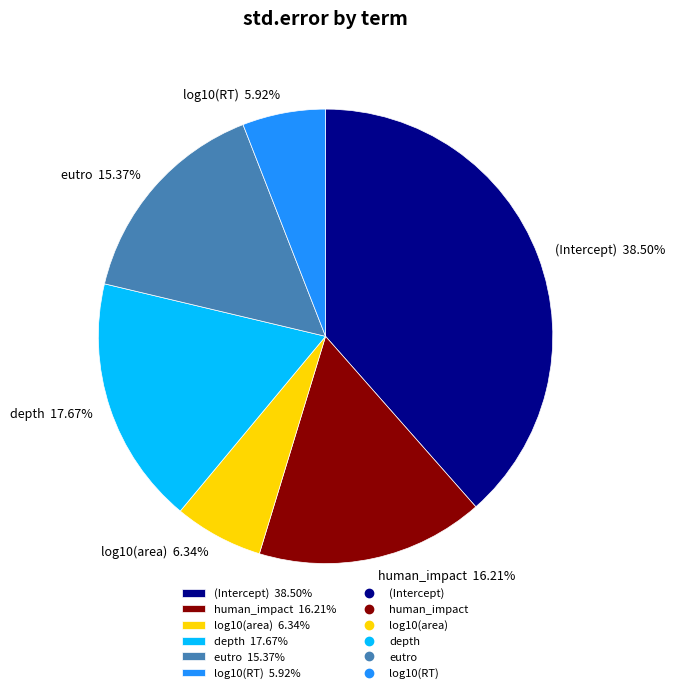

Does depth account for over 50% of the chart?

No